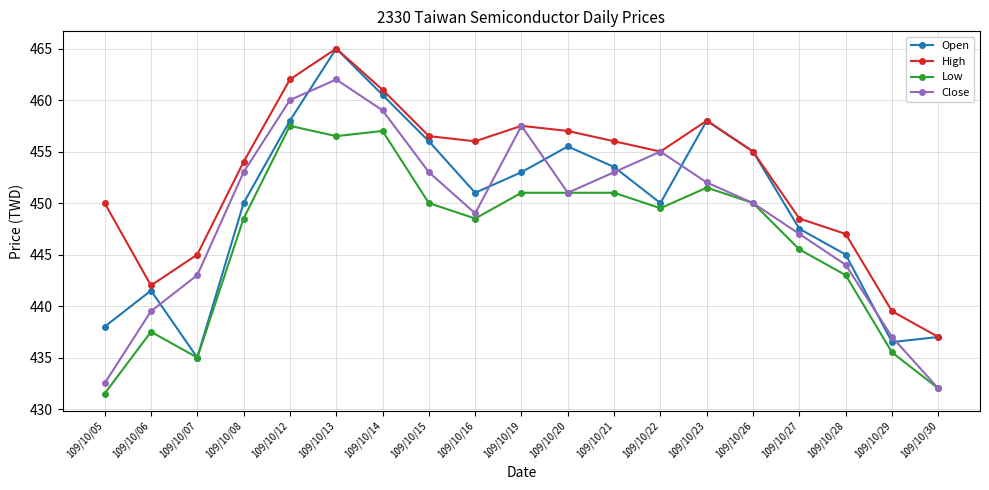

What is the approximate value of Open at 109/10/19?

453.0